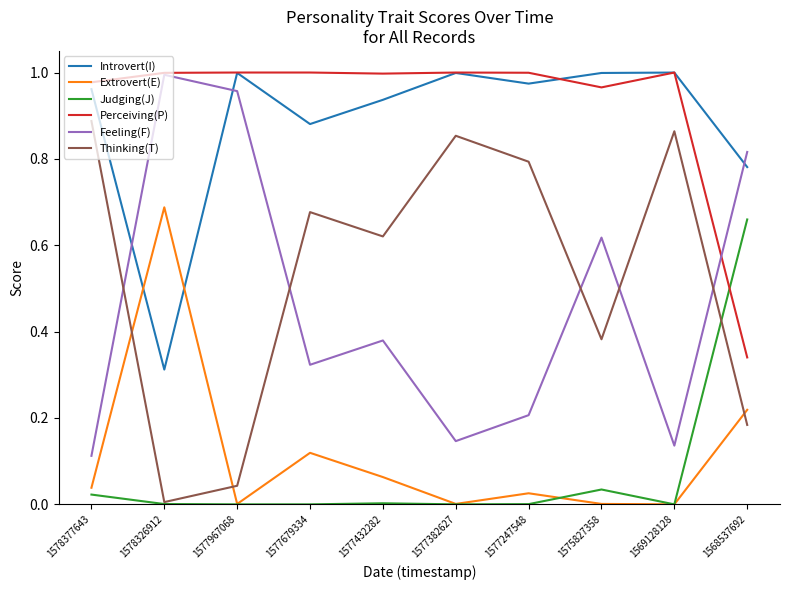

Which category has the highest value in the Thinking(T) series?

1578377643